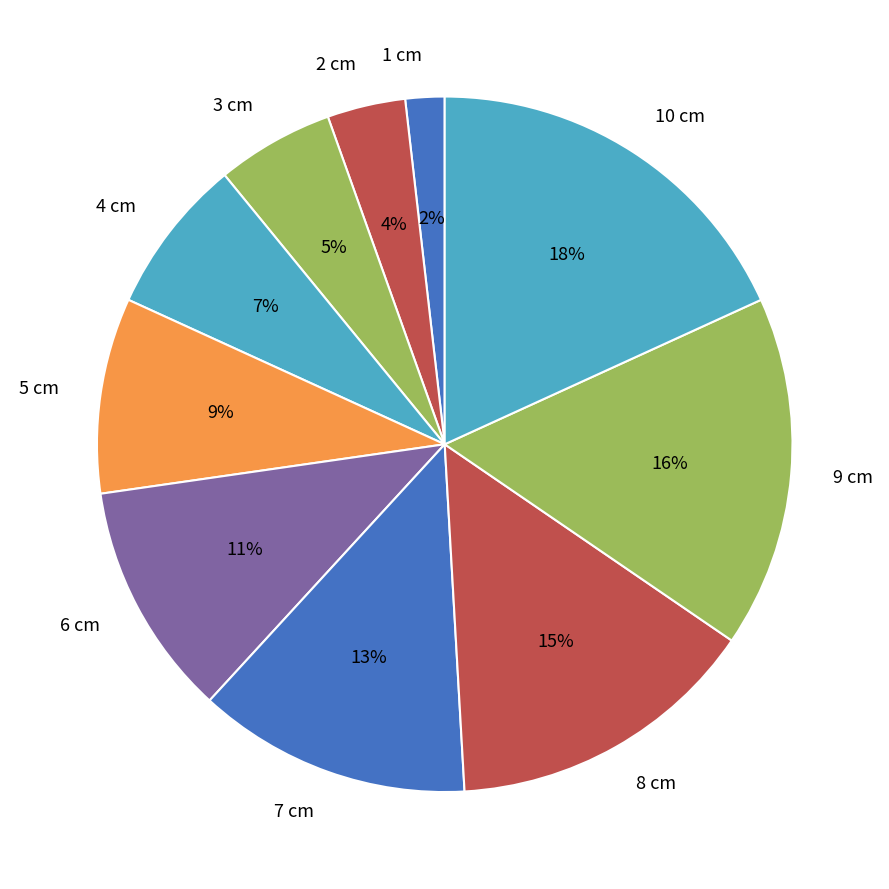

To the nearest percent, what is the difference between the largest and smallest slice percentages?

16%